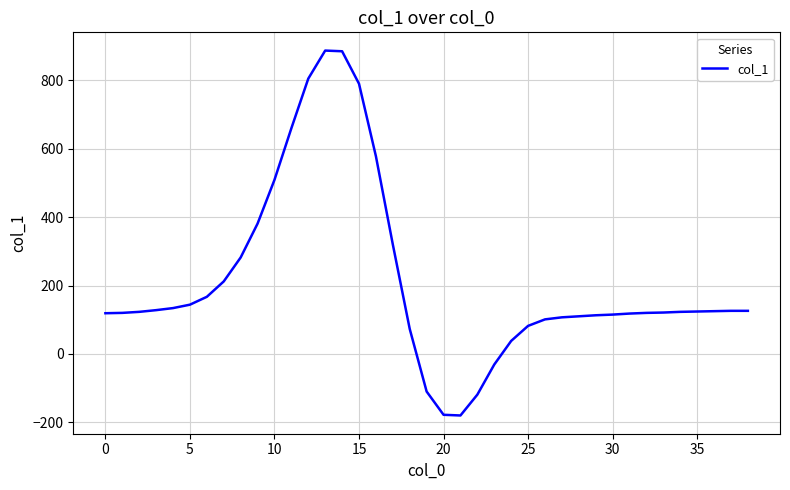

What is the difference between the maximum and minimum values?

1067